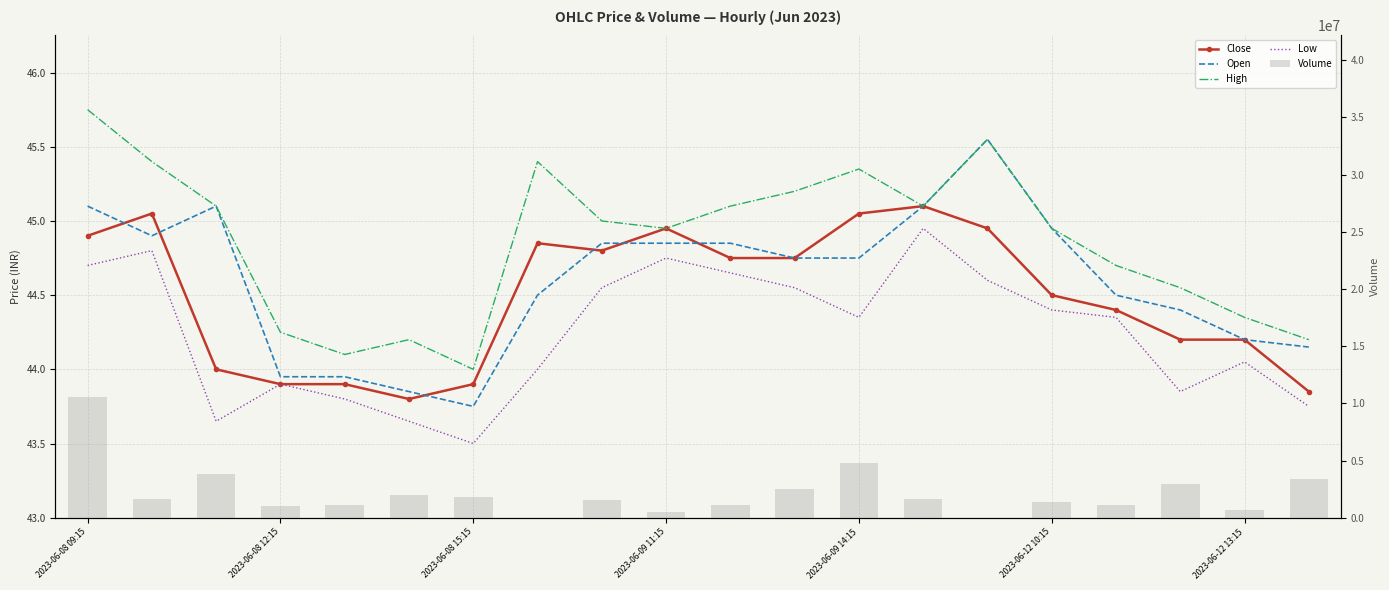

What is the difference between the Open values at 11 and 14?

0.8